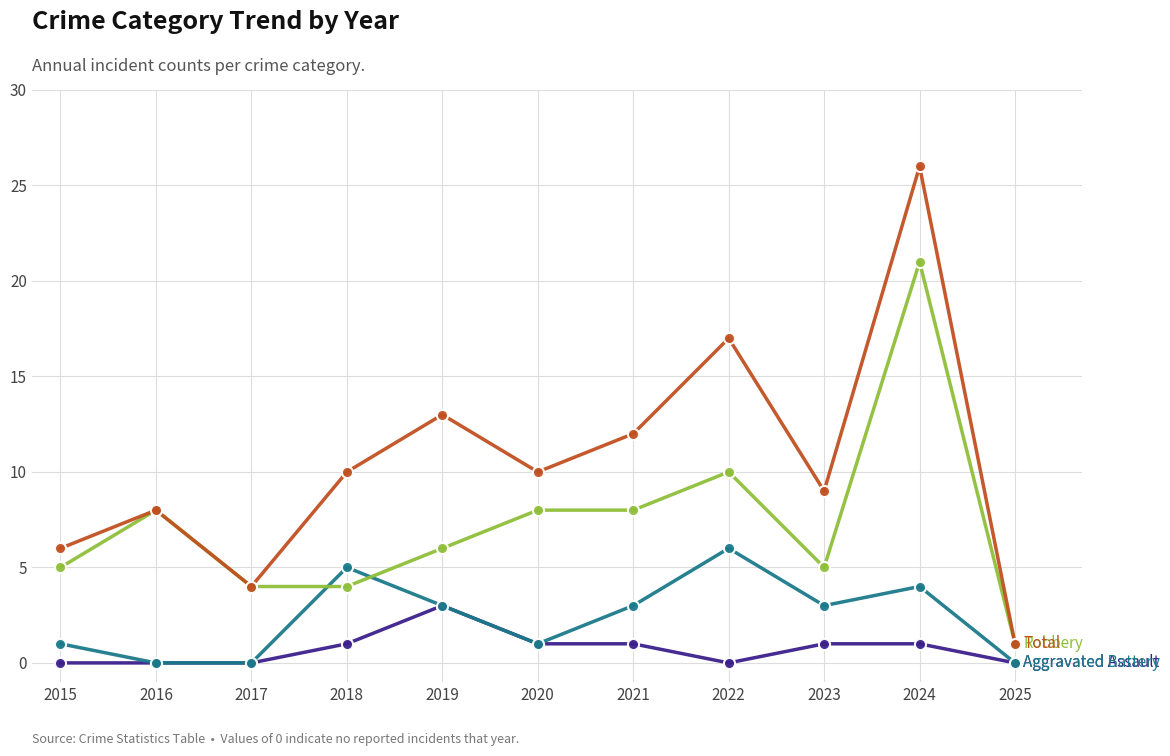

What is the total value across all series at 2019?

25